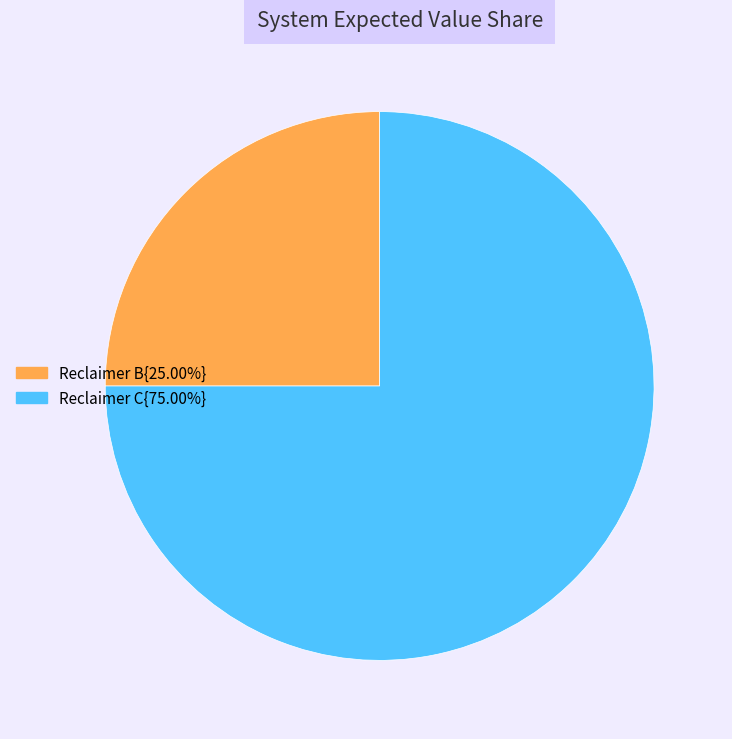

Is there any slice that represents more than half of the pie?

Yes